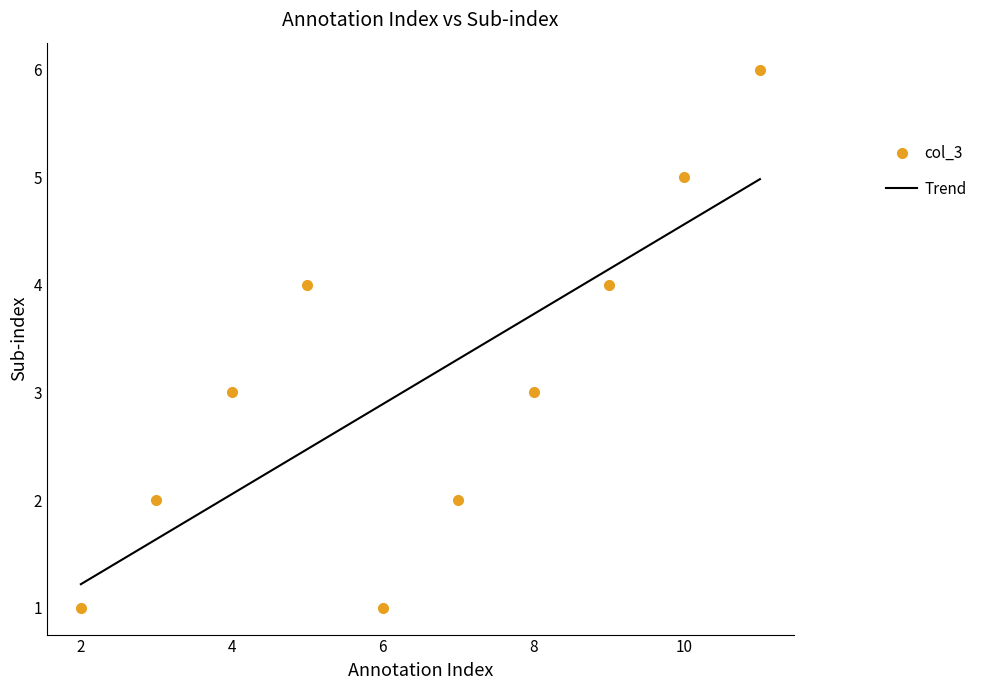

What is the smallest value displayed?

1